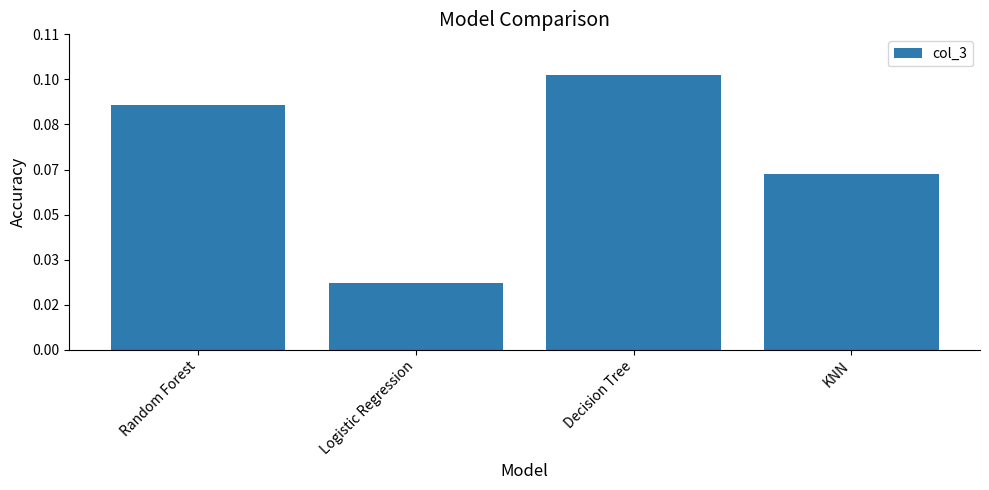

Where is the data nearest to the value 75695727?

KNN